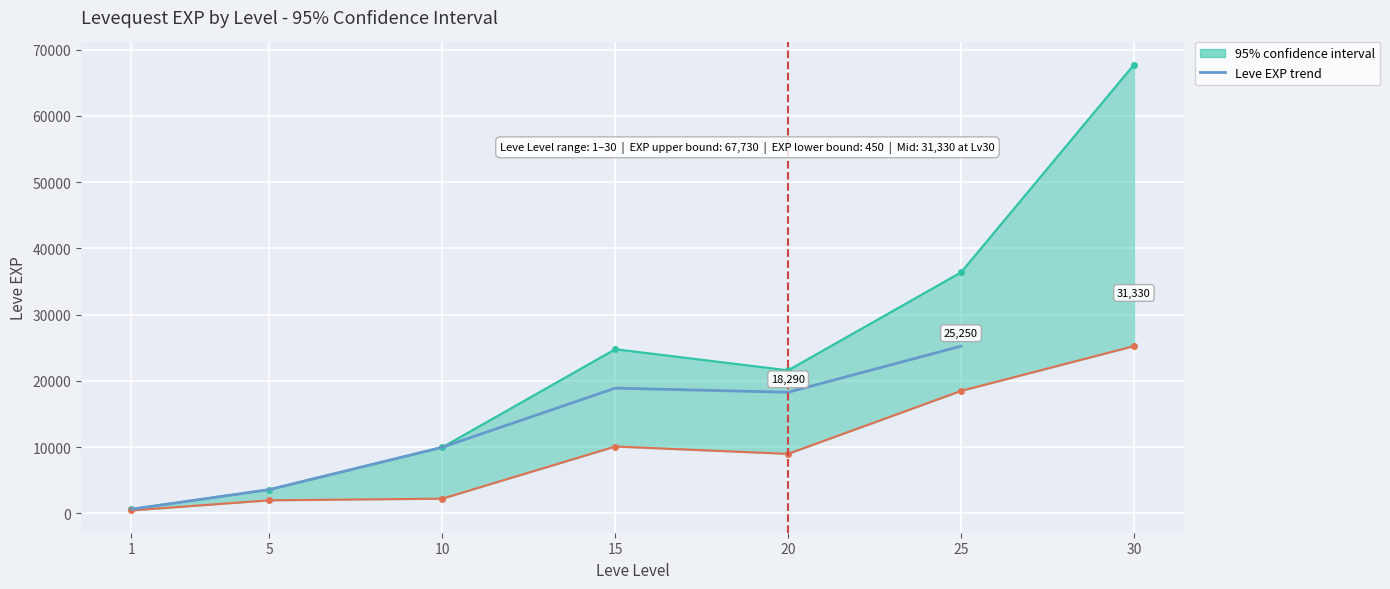

True or false: there are more than 2 points higher than both neighbors.

False